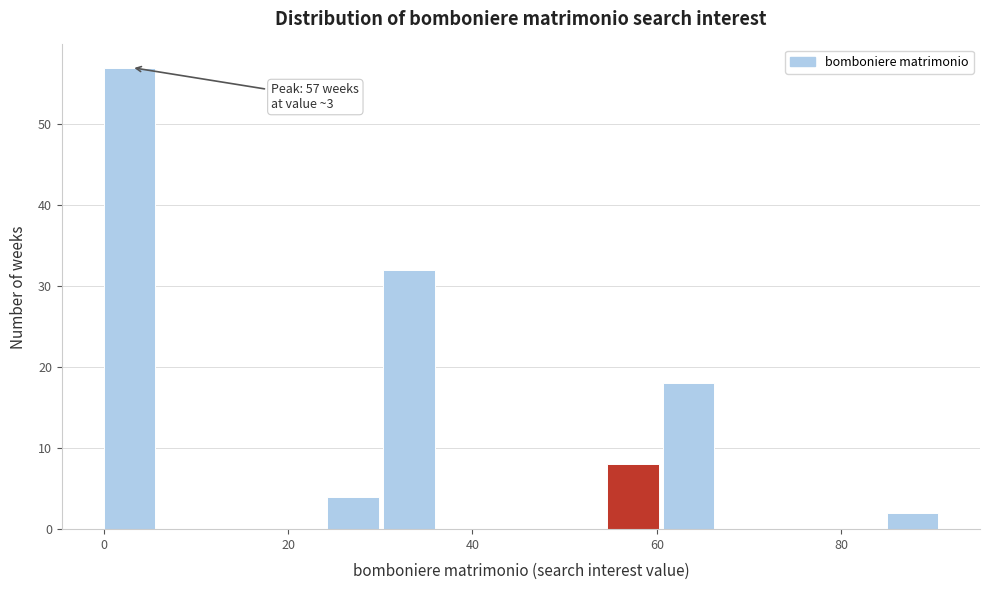

Around what value on the x-axis is the tallest bar? Give the approximate position of its centre, as read against the axis.

2